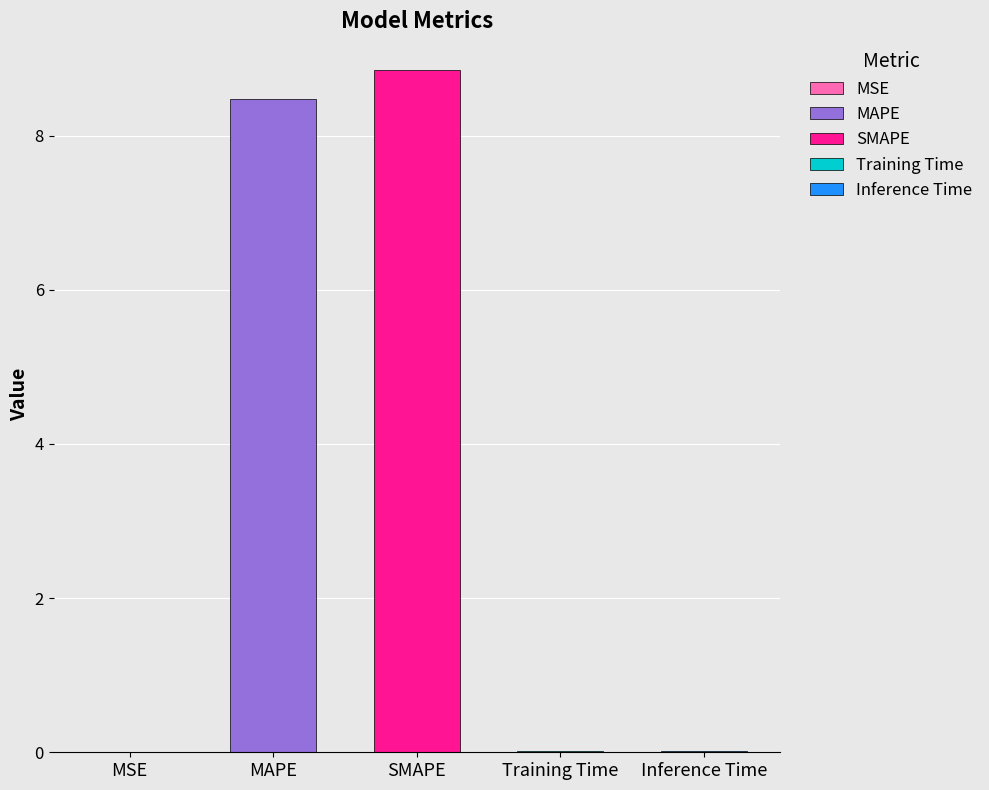

What is the greatest value displayed?

8.8